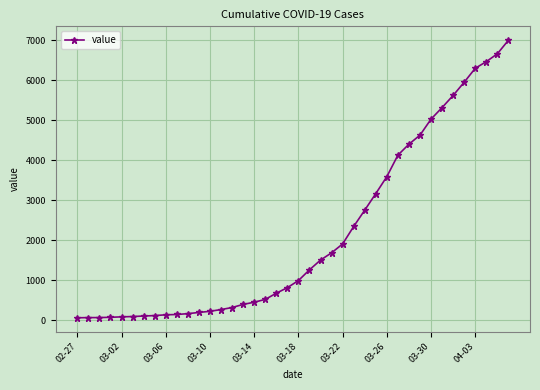

What is the average value?

2142